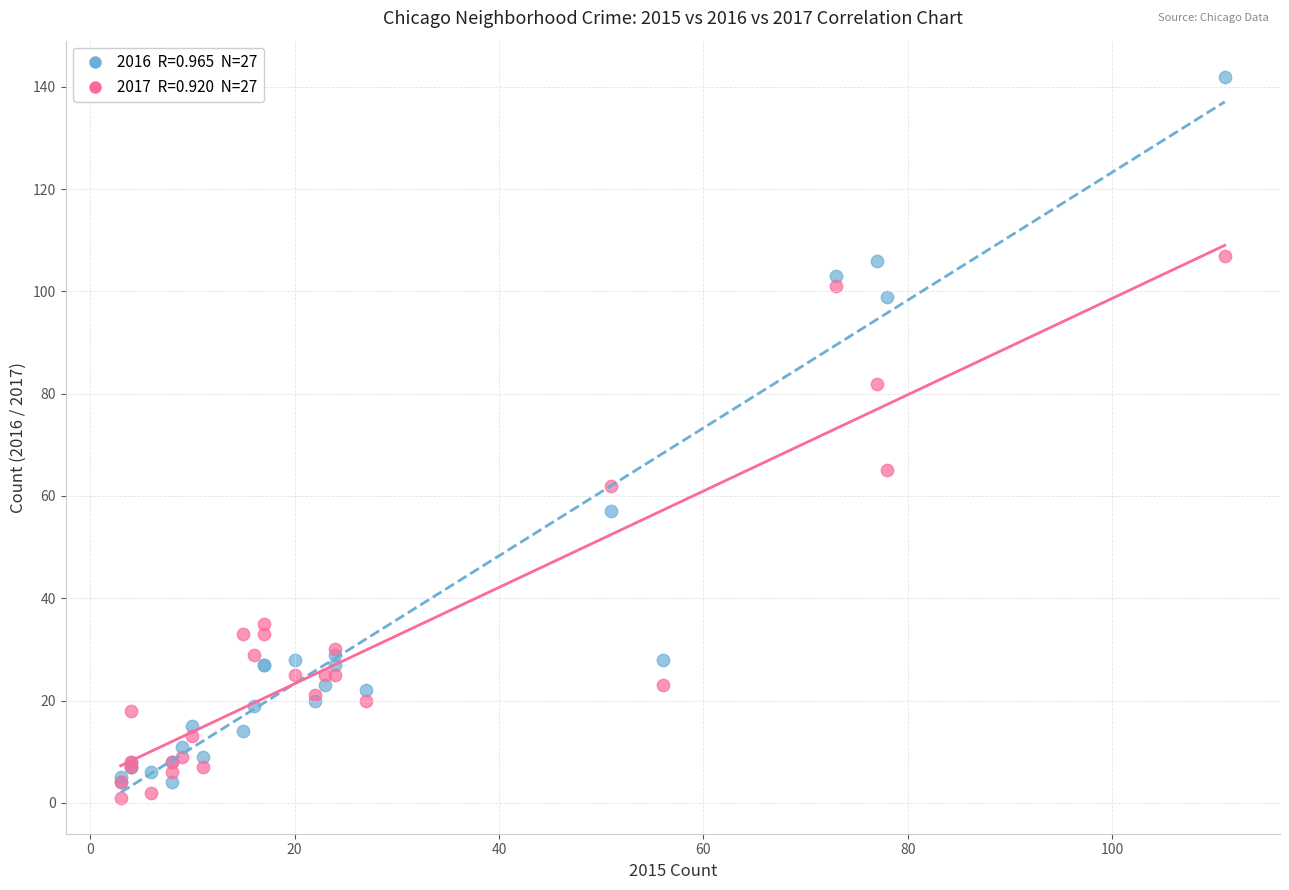

Across all series, what Y value is closest to 71?

65